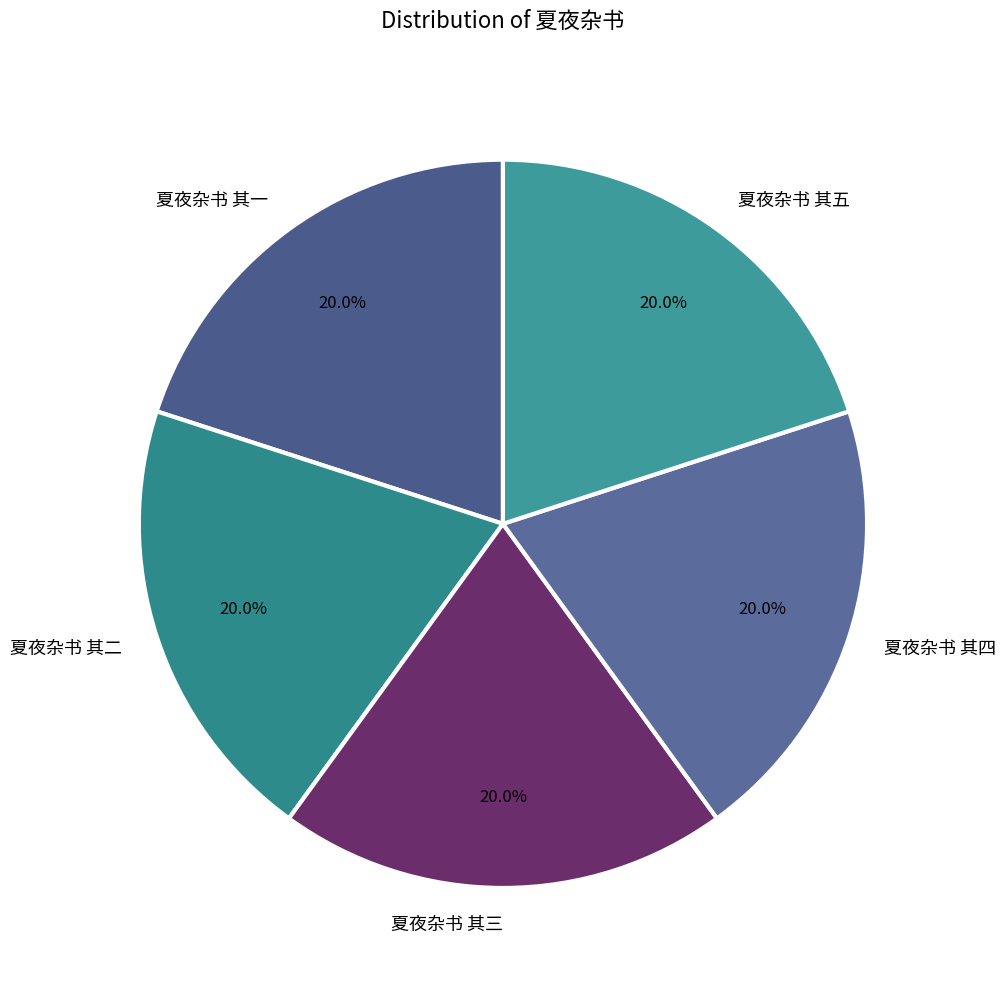

To the nearest percent, what is the combined percentage of 夏夜杂书 其四 and 夏夜杂书 其三?

40%